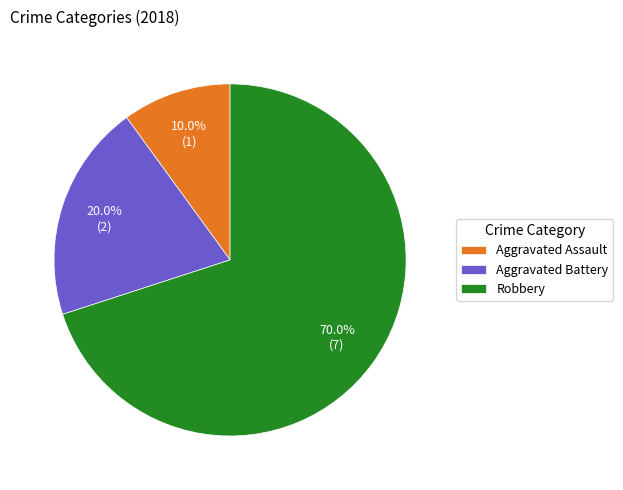

To the nearest percent, what is the average slice percentage?

33%